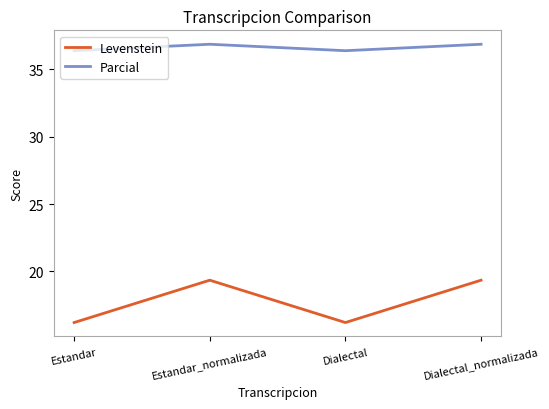

List the series in order of their peak value, highest first.

Parcial, Levenstein